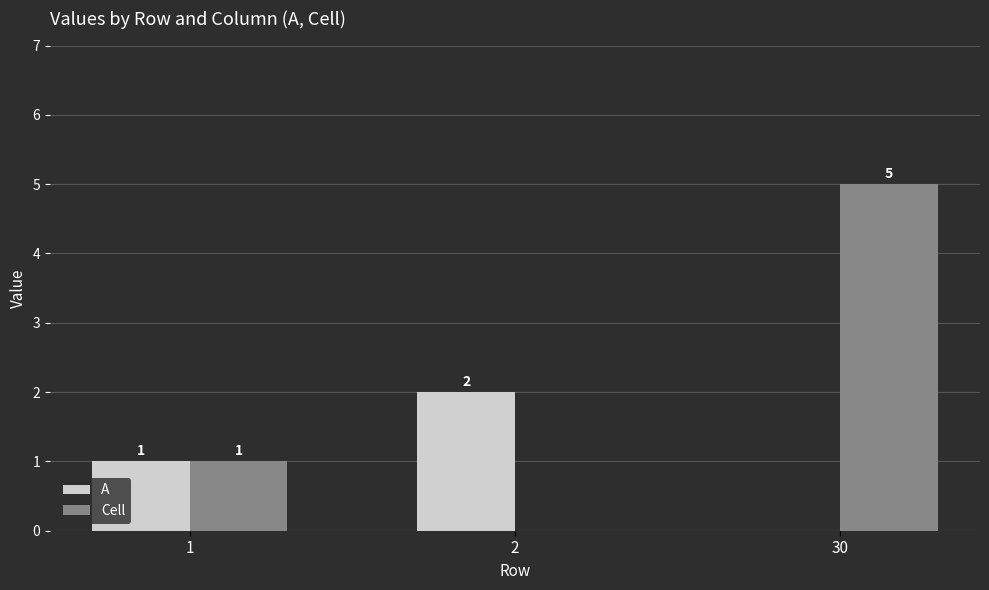

Which category has the highest value in the A series?

2